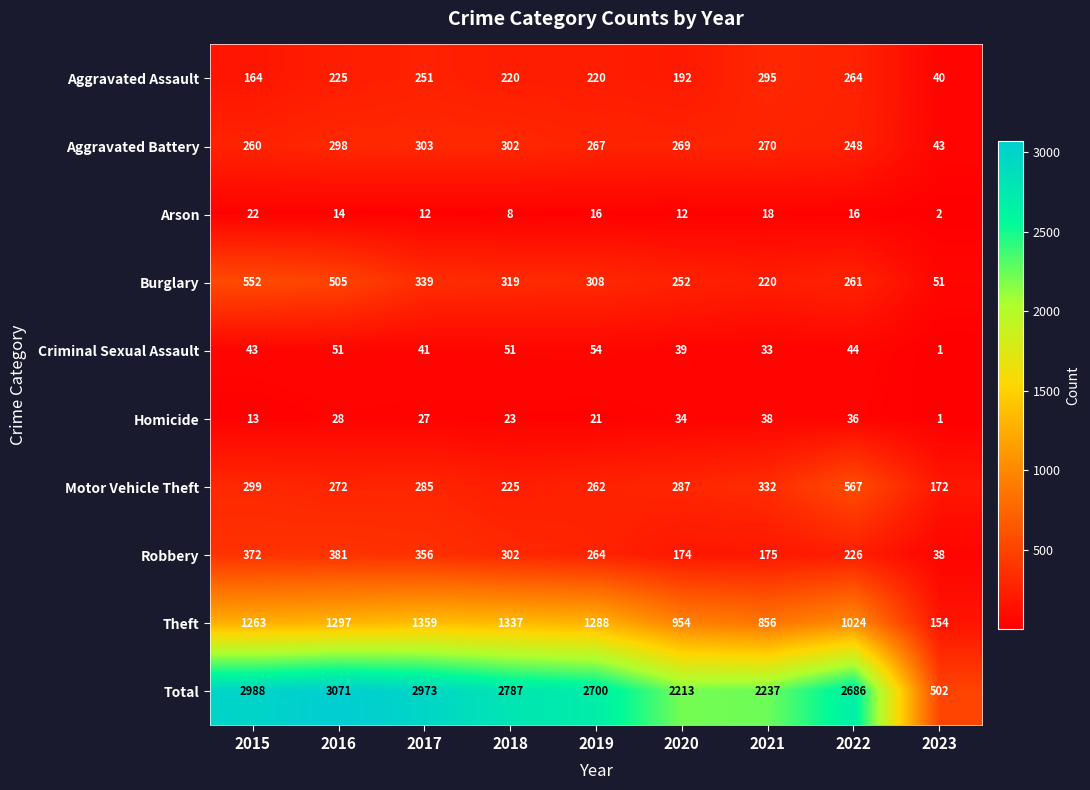

What is the spread (max minus min) of values at 2016?

3057